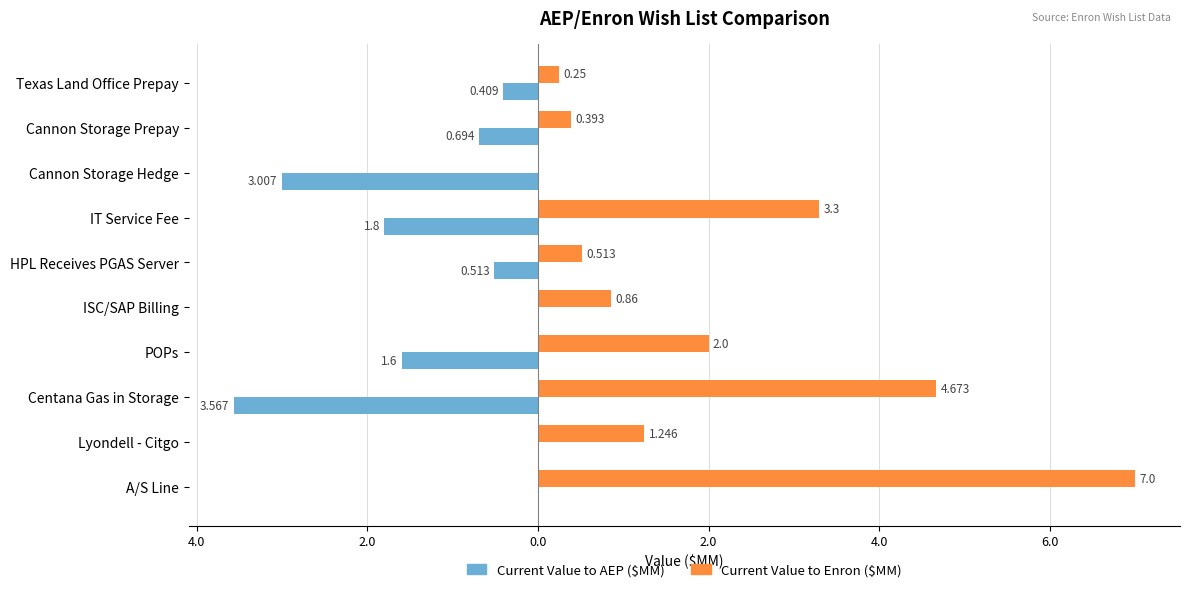

Does the chart contain any negative values?

Yes